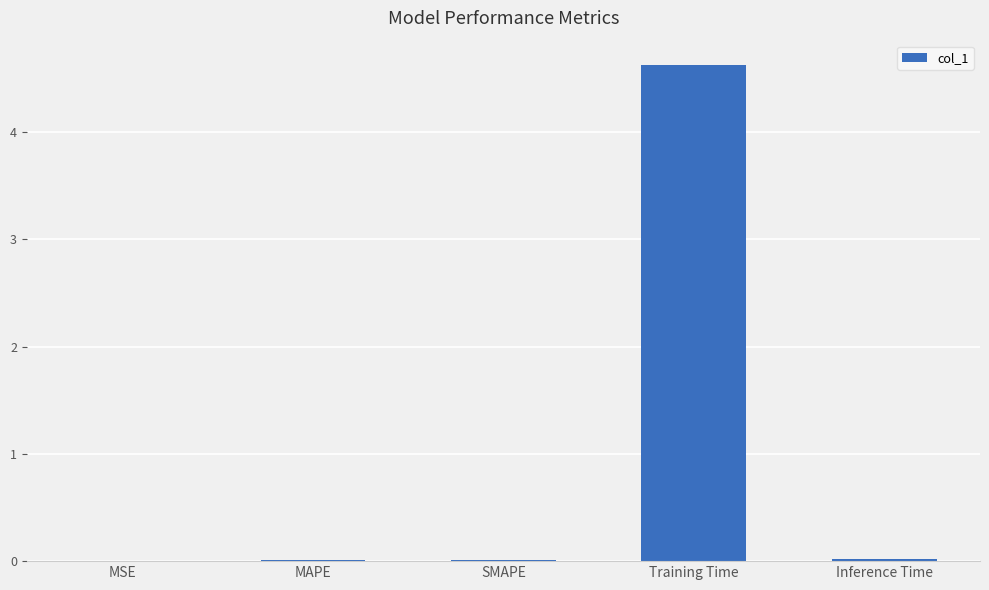

What is the sum of all values?

4.7